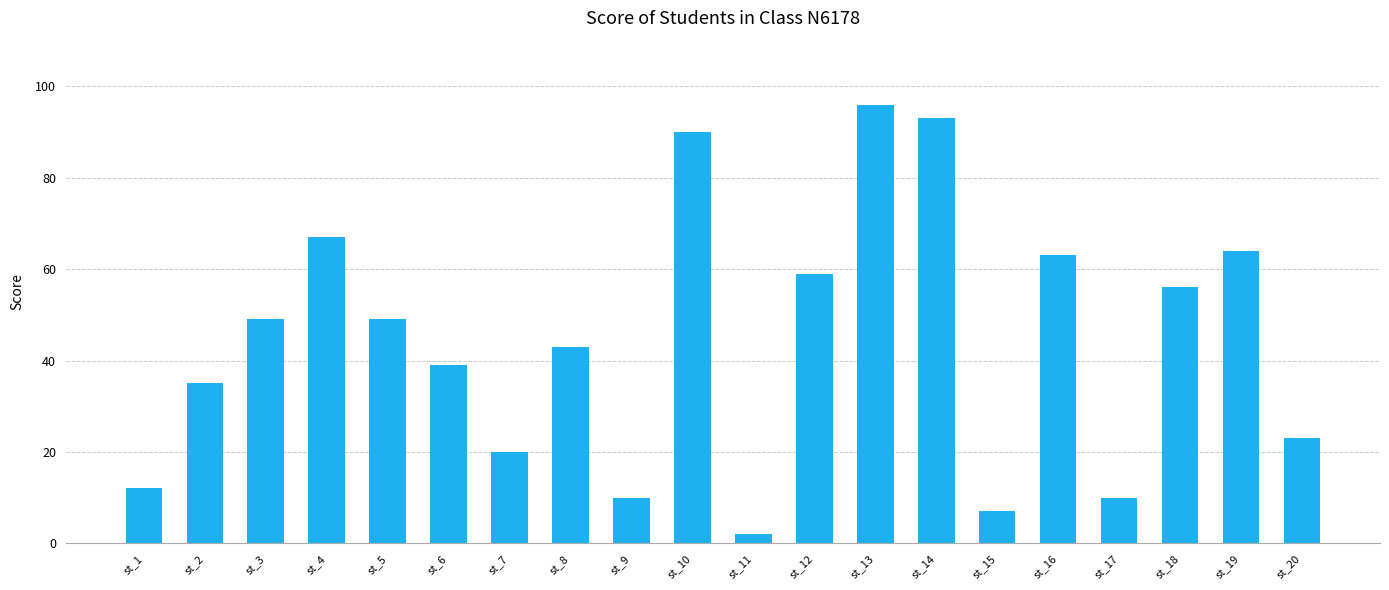

True or false: the data shows 66 at st_3.

False